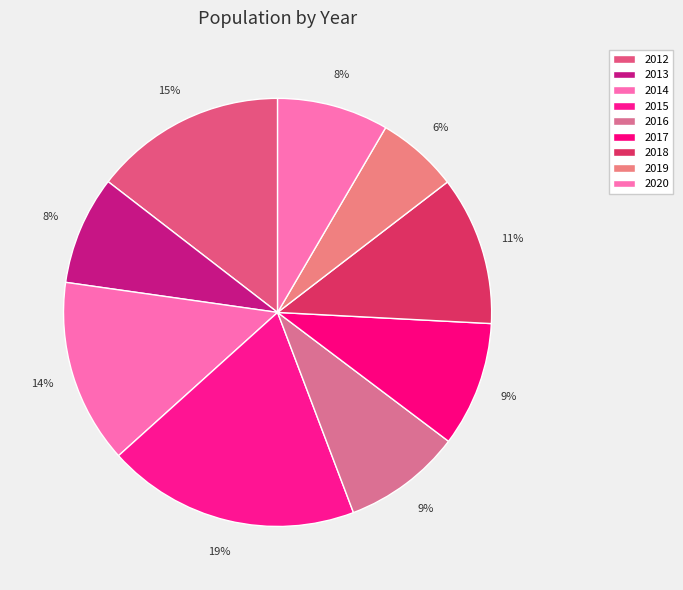

To the nearest percent, what portion does 2016 represent?

9%